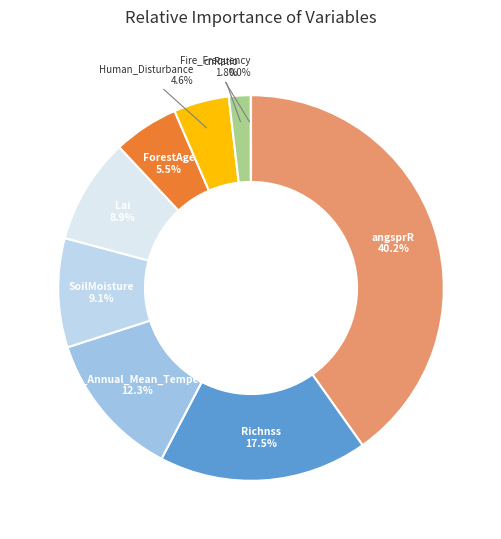

Approximately how many times larger is the value at CHELSA_Annual_Mean_Temperature compared to Richnss?

0.7